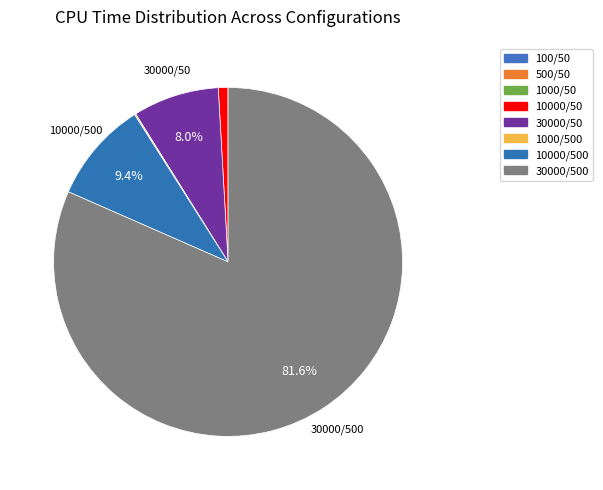

True or false: 10000/50 accounts for 11% of the total.

False